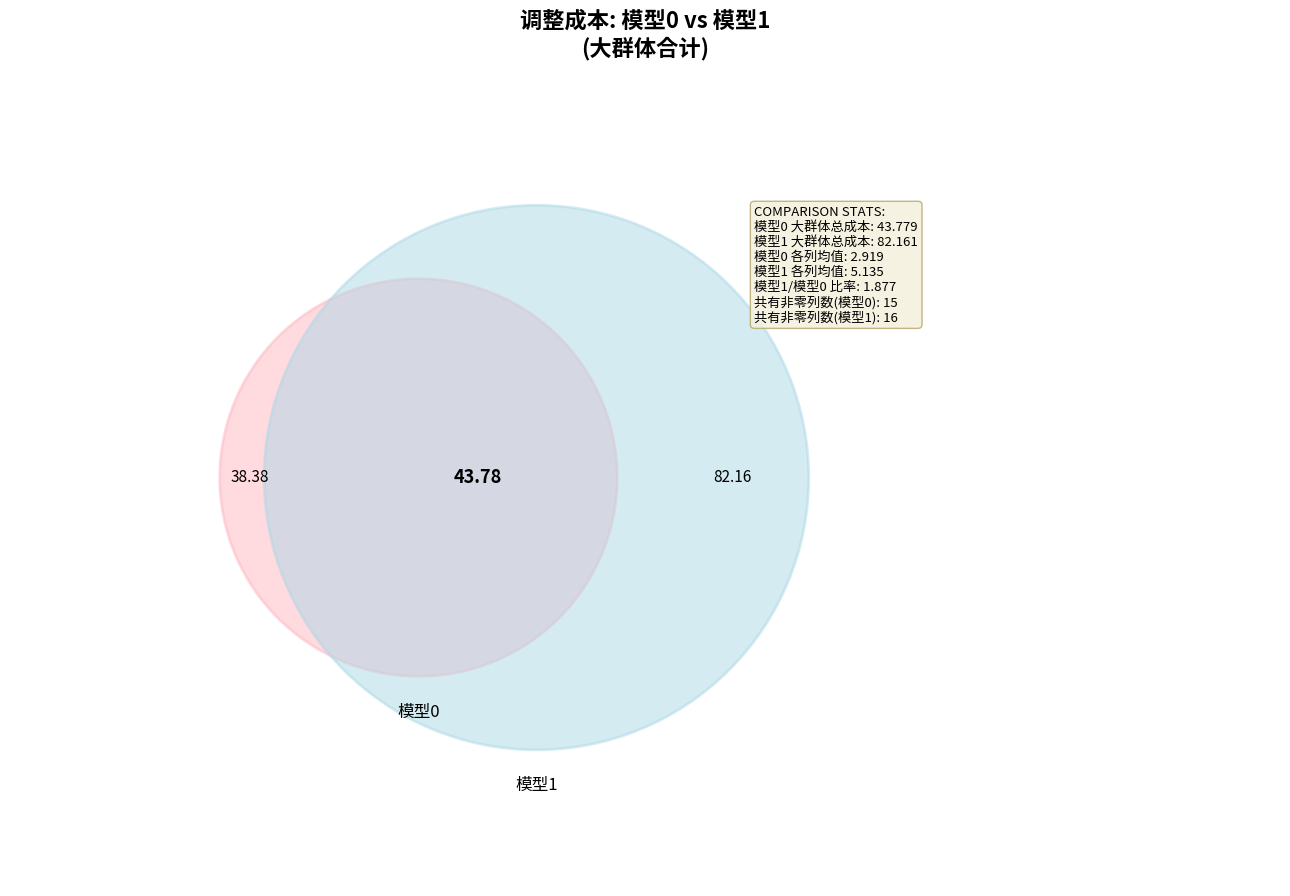

Does 1 represent more than half of the total?

No